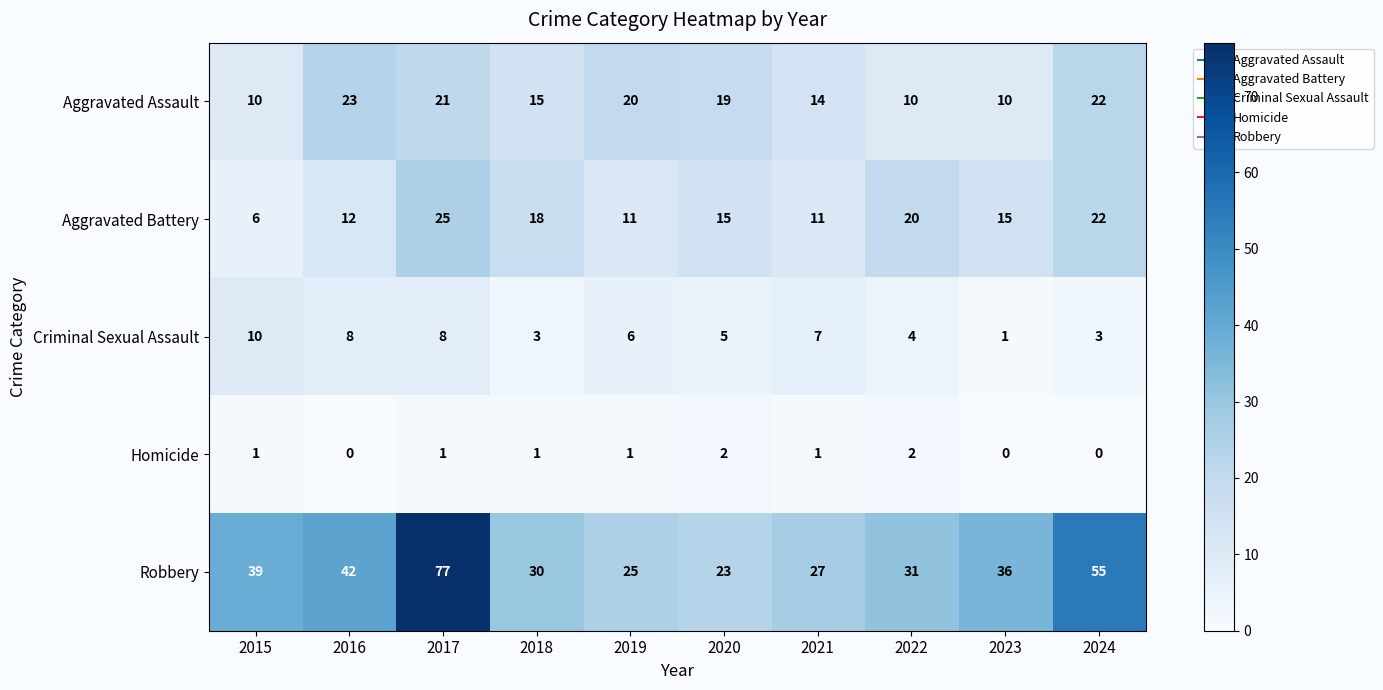

Which series has the largest total across all categories?

Robbery